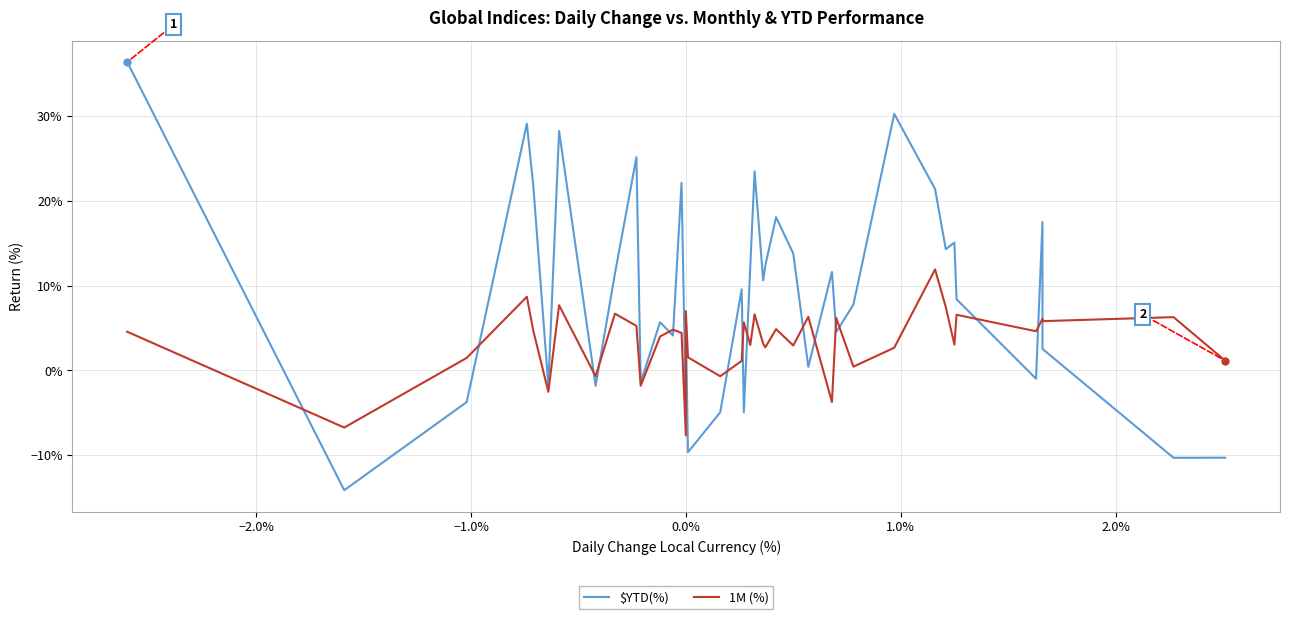

What is the average value of the $YTD(%) series?

0.1